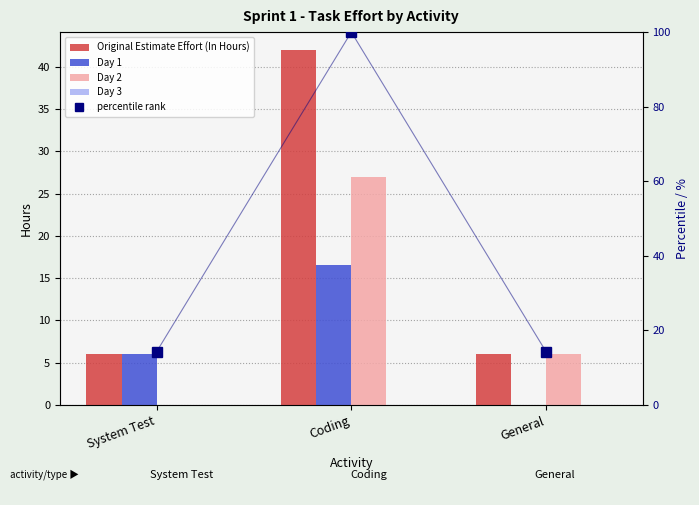

What is the difference between the maximum and second lowest values in the Day 2 series?

21.0